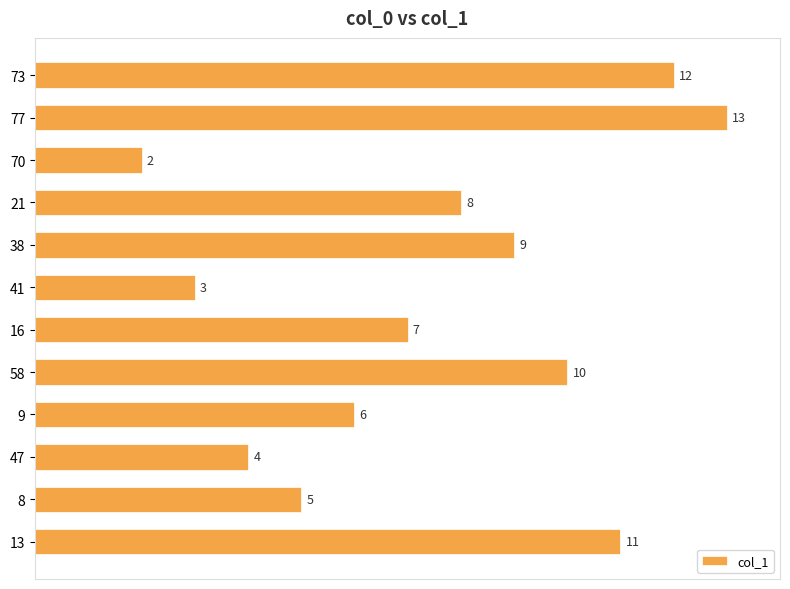

Rank the categories by value from highest to lowest.

77, 73, 13, 58, 38, 21, 16, 9, 8, 47, 41, 70